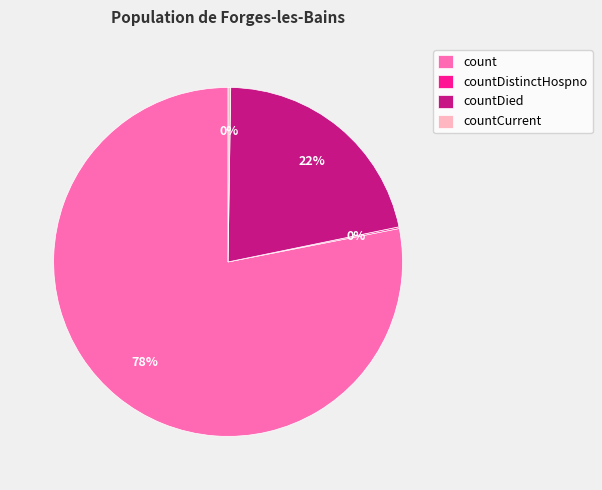

Is there any slice that represents more than half of the pie?

Yes